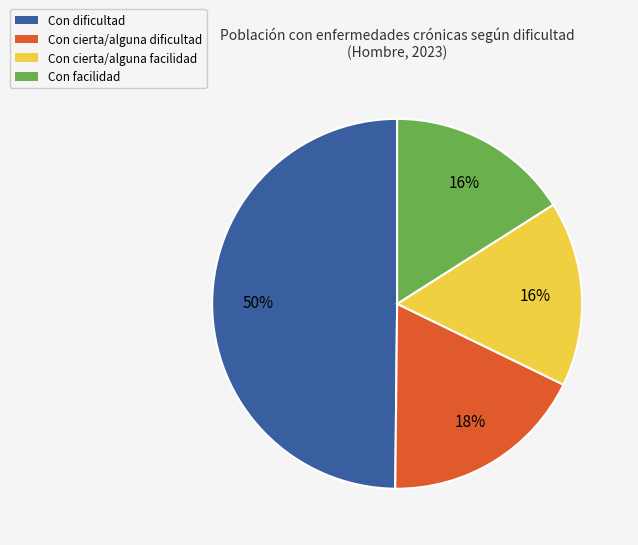

Which slice is the largest?

Con dificultad